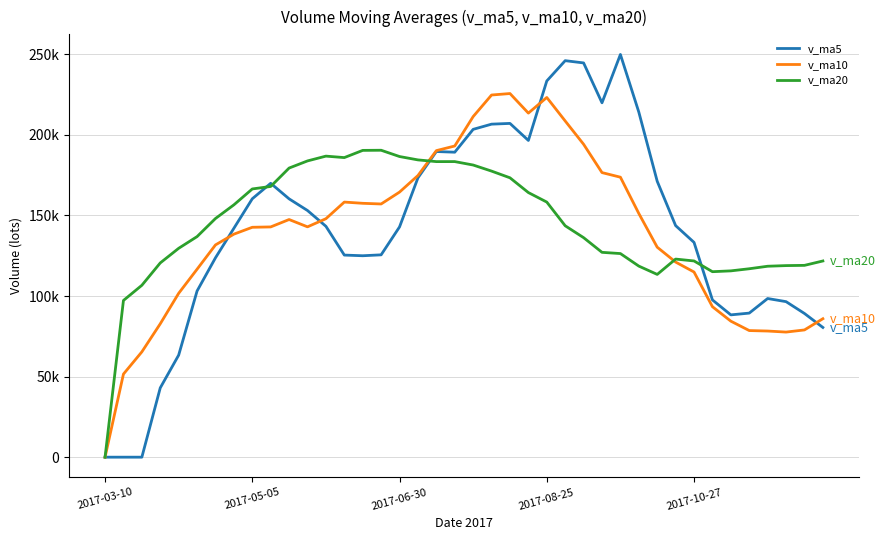

Is this an area chart (filled region under the line)?

No